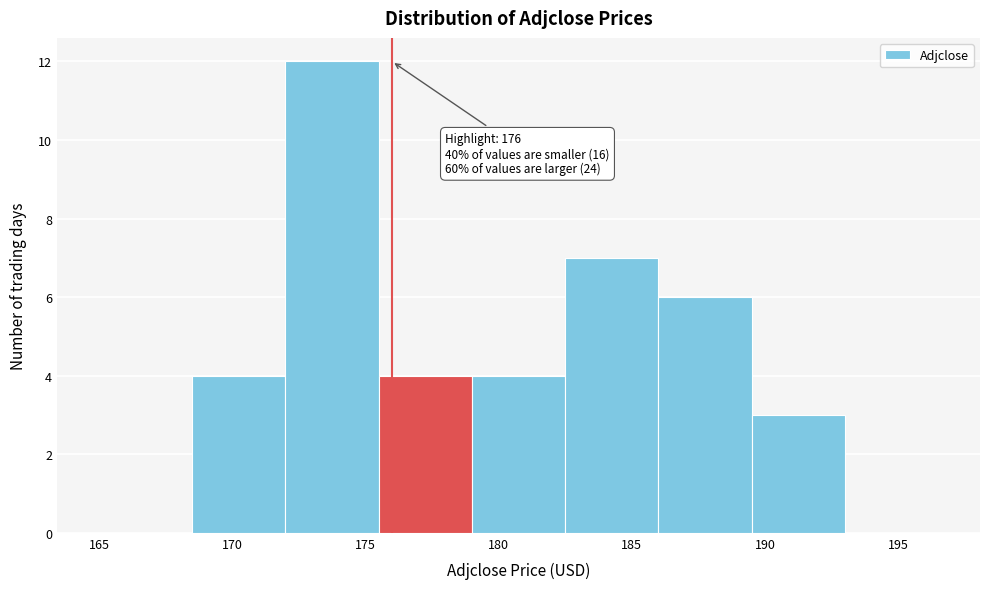

Over which range of the x-axis is the bar tallest?

172.0 to 175.5